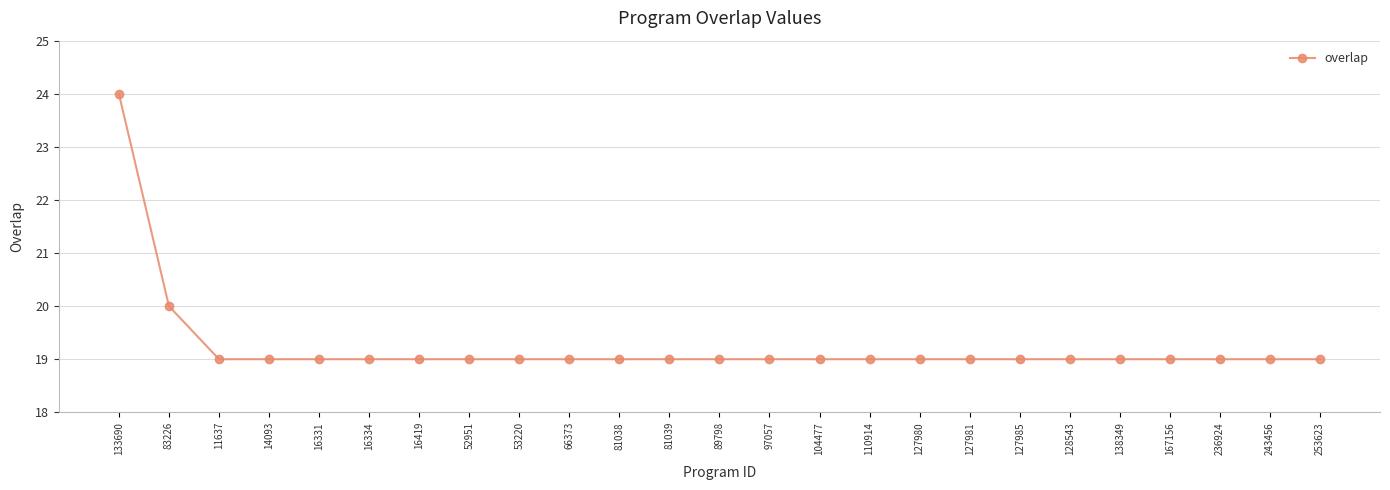

What is the ratio of the value at 89798 to the value at 66373?

1.0